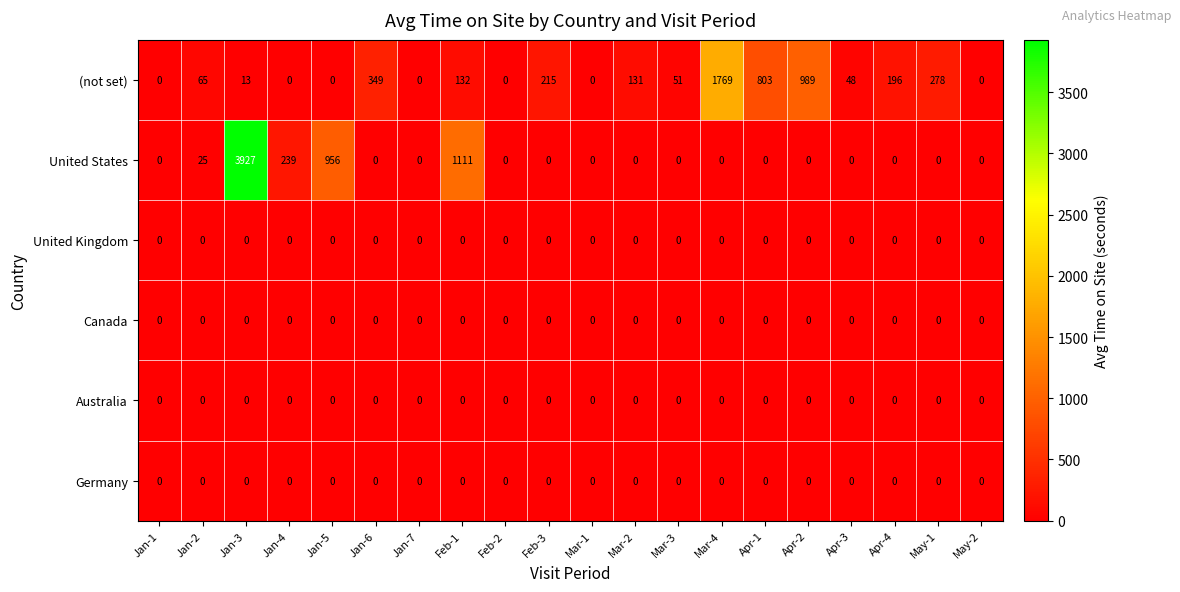

Where is (not set) nearest to the value 884?

Apr-1